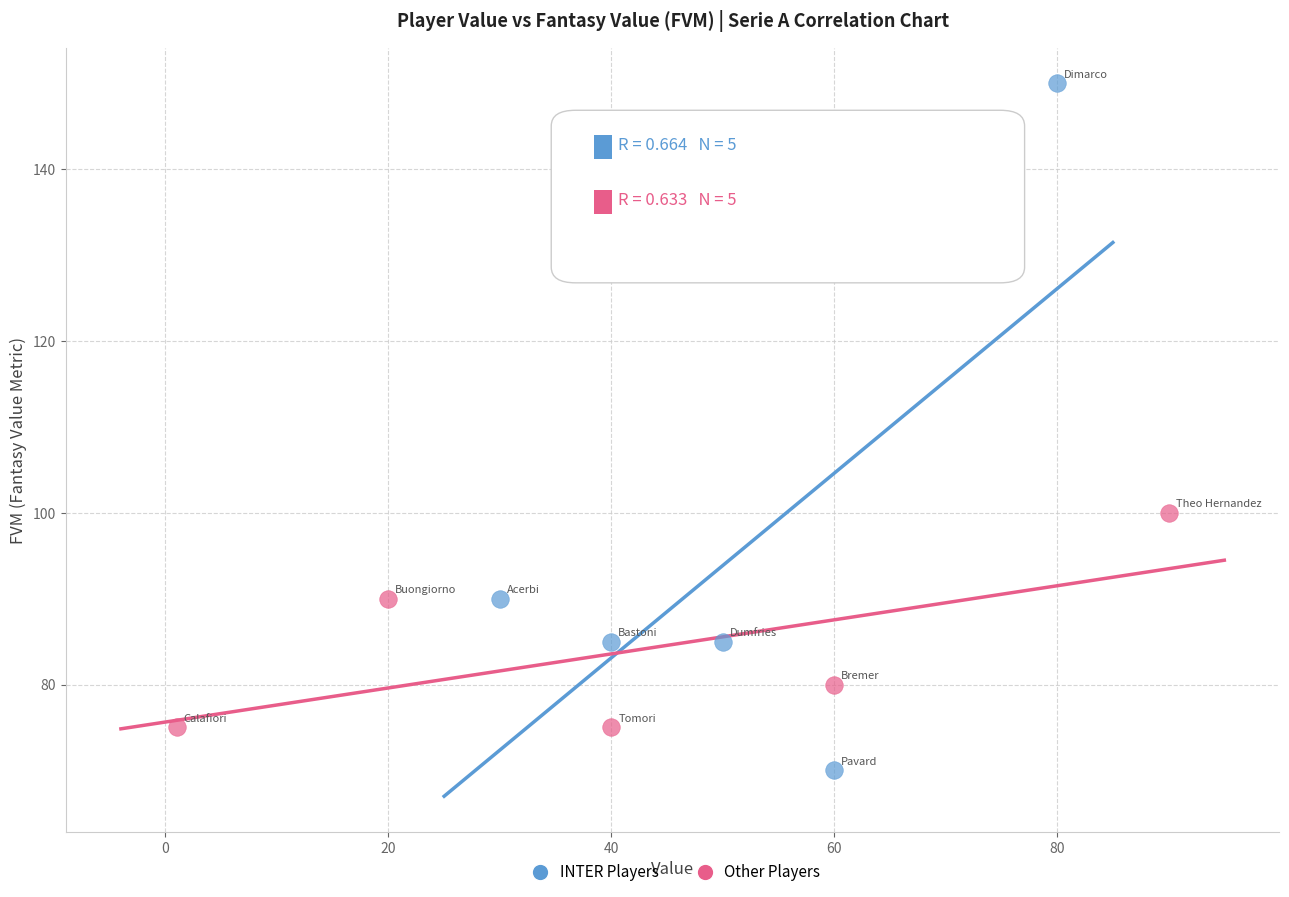

Which series reaches the minimum Y coordinate?

INTER Players